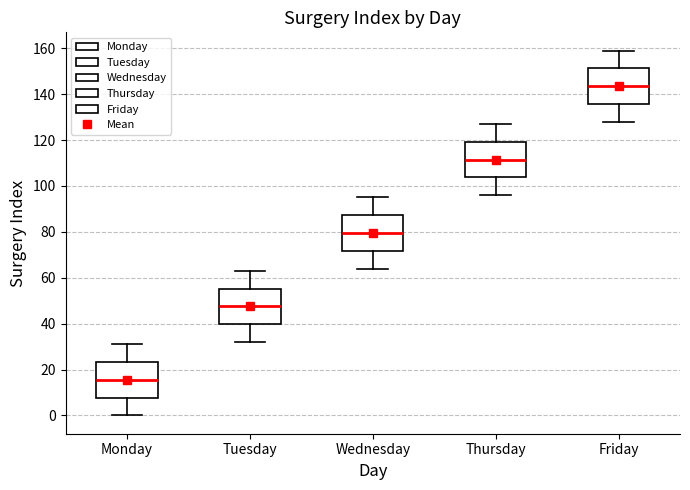

Reading left to right, transcribe this box plot: for each box, give where its median line is, the range the box spans, and where its two whiskers end, as read against the y-axis. The values are not printed on the chart, so give them approximately, as read against the axis.

Monday: median 16, box 8 to 24, whiskers 0 to 32
Tuesday: median 48, box 40 to 56, whiskers 32 to 64
Wednesday: median 80, box 72 to 88, whiskers 64 to 96
Thursday: median 112, box 104 to 120, whiskers 96 to 128
Friday: median 144, box 136 to 152, whiskers 128 to 160